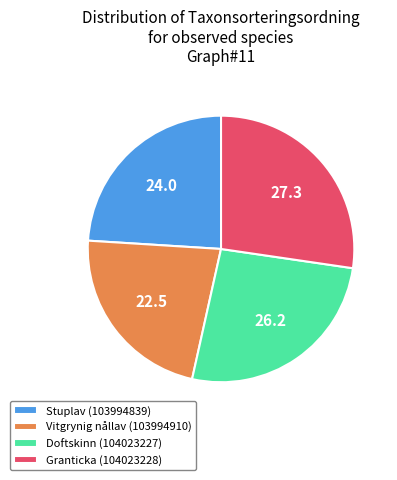

Is the sum of Doftskinn (104023227) and Granticka (104023228) greater than half?

Yes